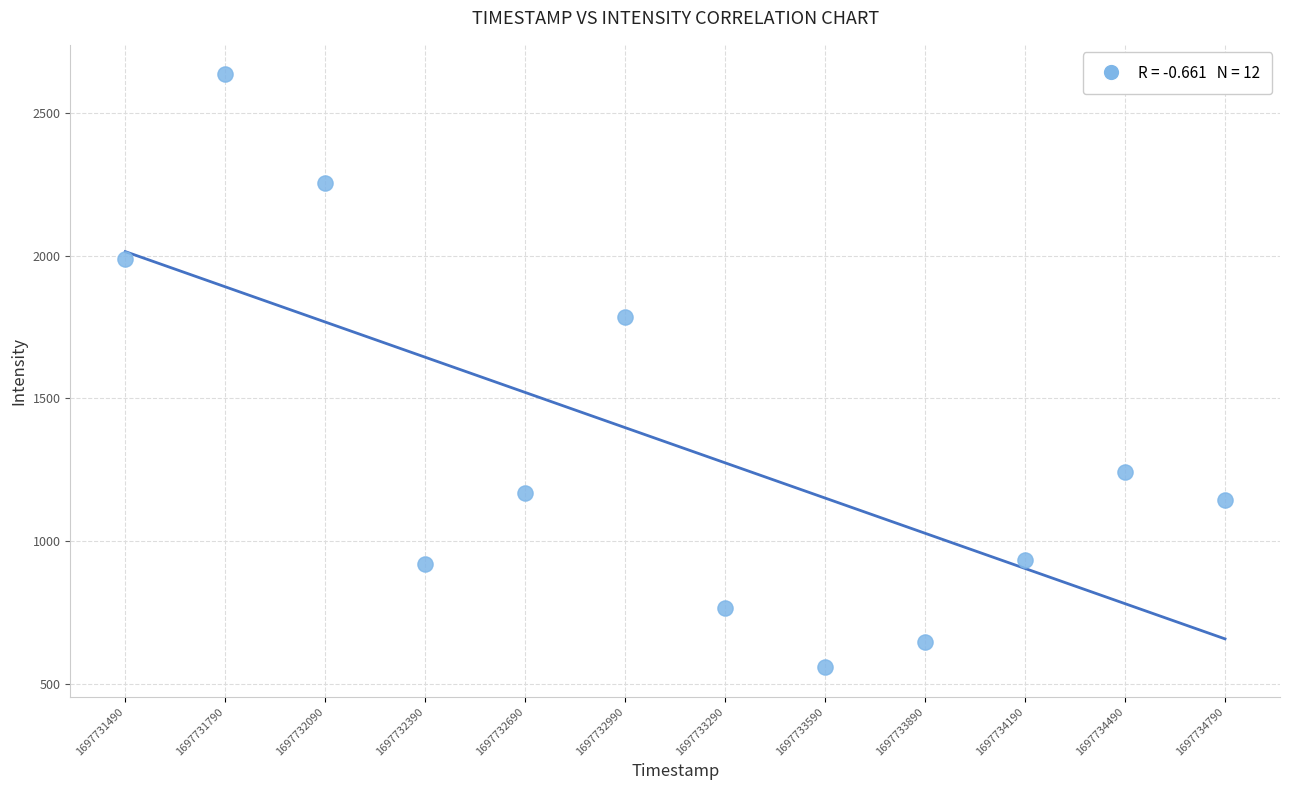

What Y value in the scatter plot is closest to 1596?

1784.5